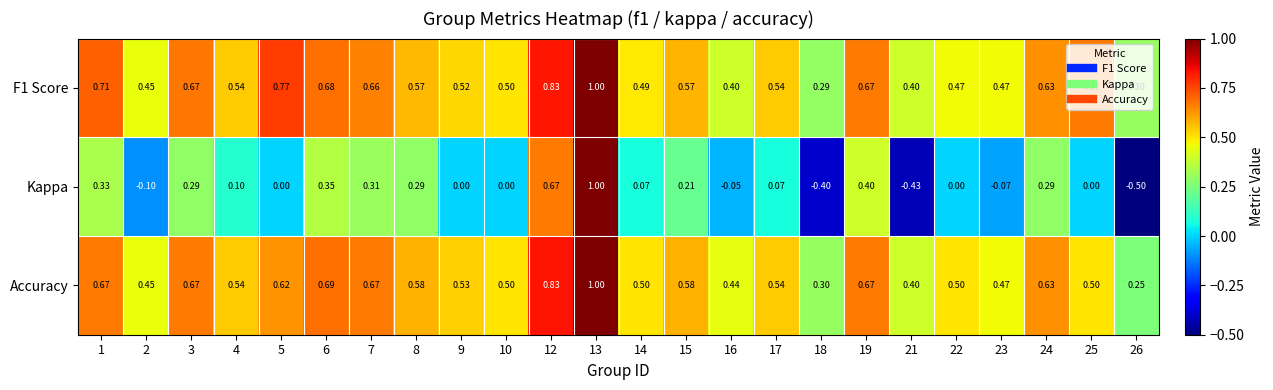

Which series changed the most between 15 and 23?

Kappa